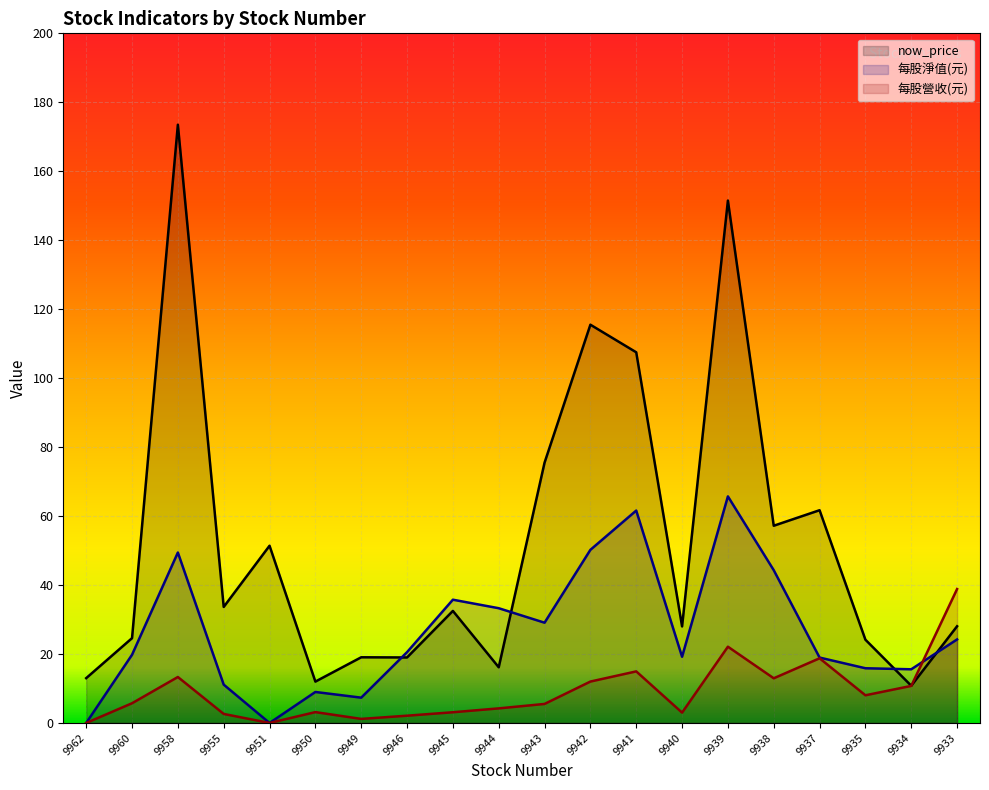

What is the difference between the second highest and minimum values in the now_price series?

140.7